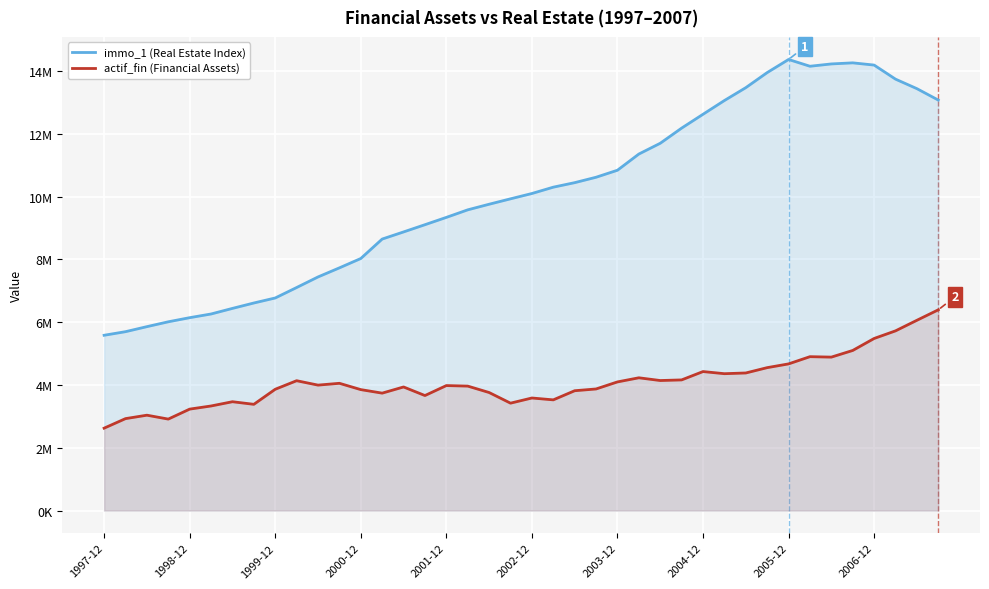

True or false: actif_fin (Financial Assets) and immo_1 (Real Estate Index) cross at least once.

False